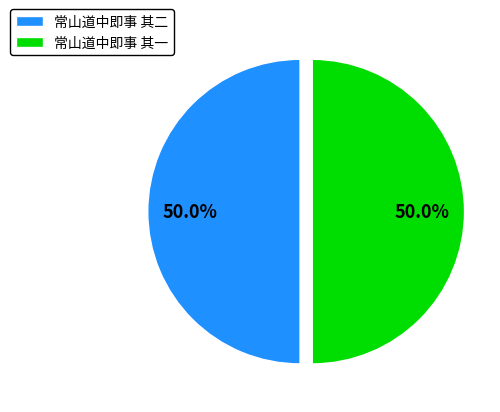

What is the ratio of the value at 常山道中即事 其一 to the value at 常山道中即事 其二?

1.0